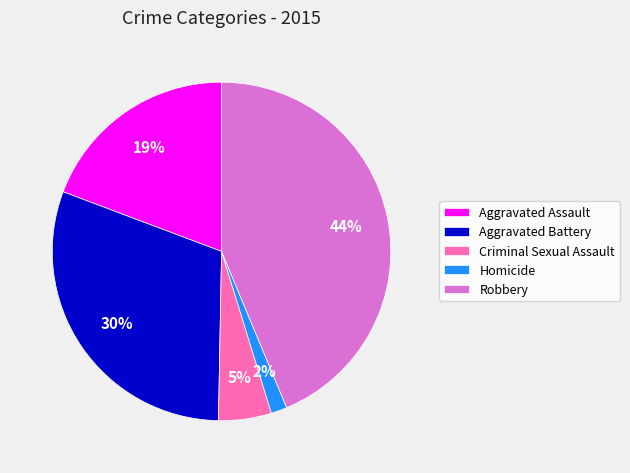

To the nearest percent, what portion does Homicide represent?

2%